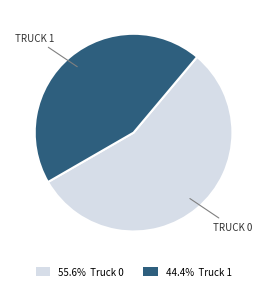

Is the sum of 55.6% Truck 0 and 44.4% Truck 1 greater than half?

Yes